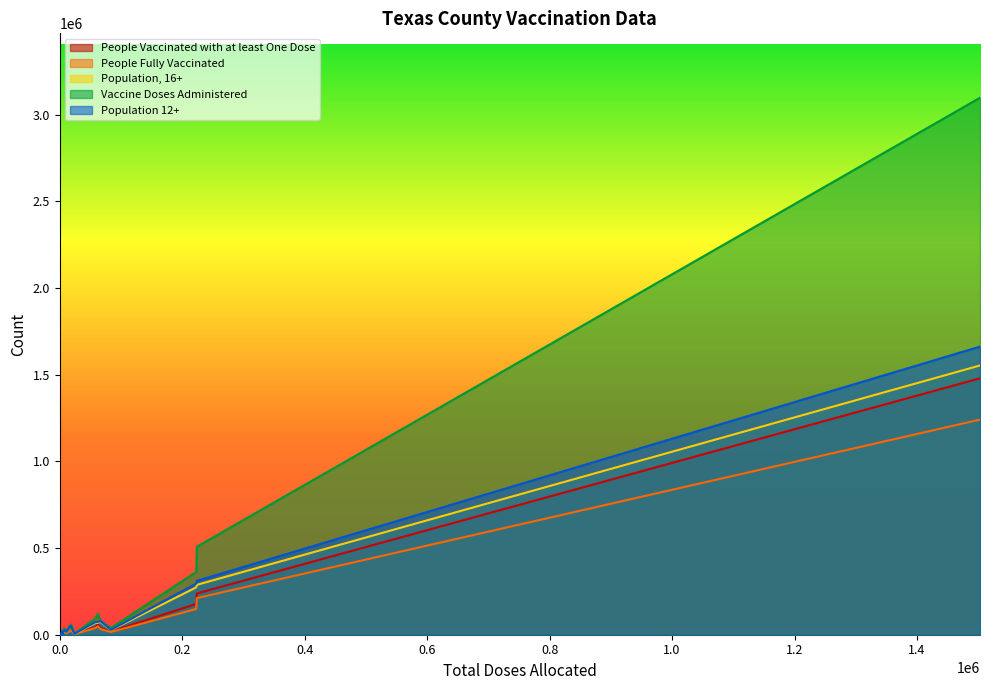

Which series has the largest total across all categories?

Vaccine Doses Administered